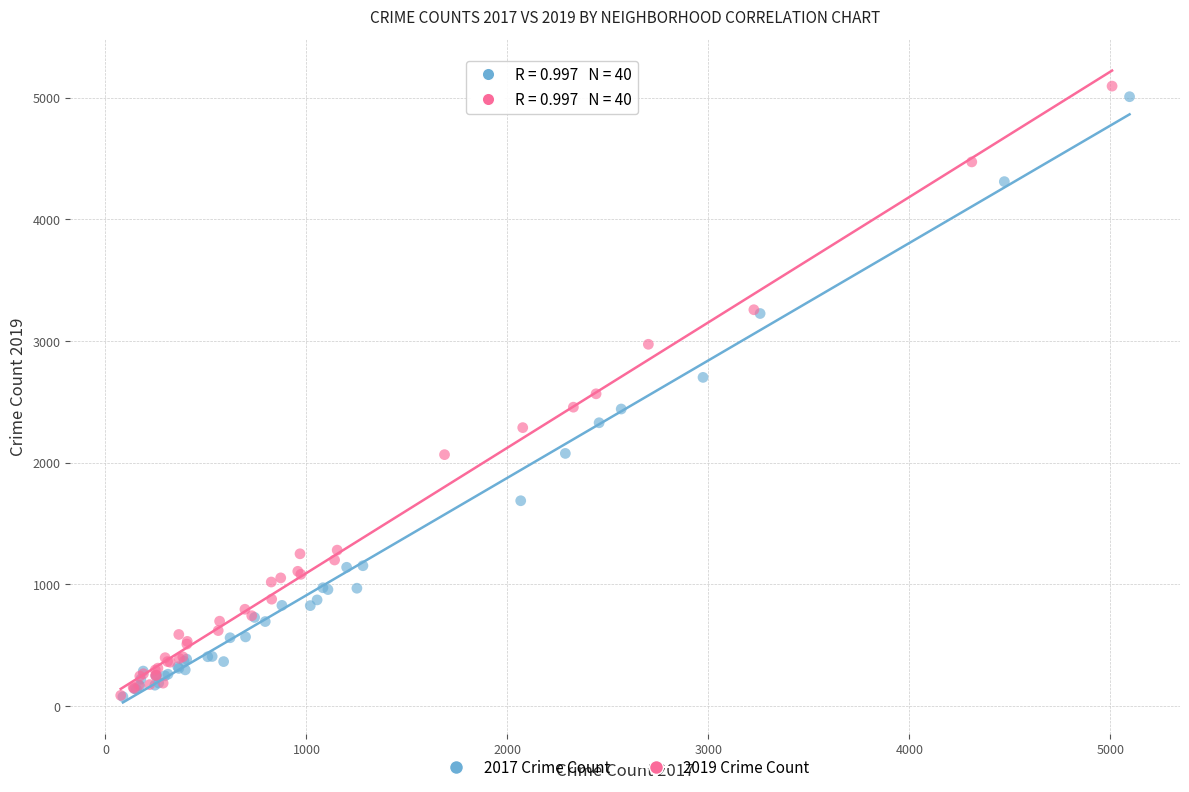

Which series has the widest spread of Y values?

2019 Crime Count